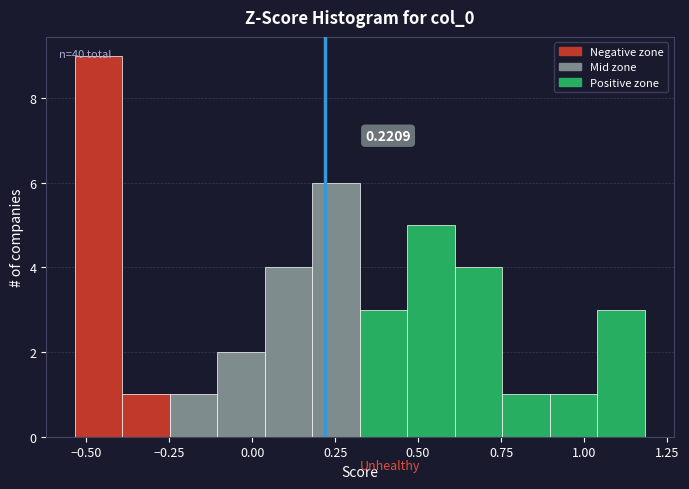

Around what value on the x-axis is the tallest bar? Give the approximate position of its centre, as read against the axis.

-0.45